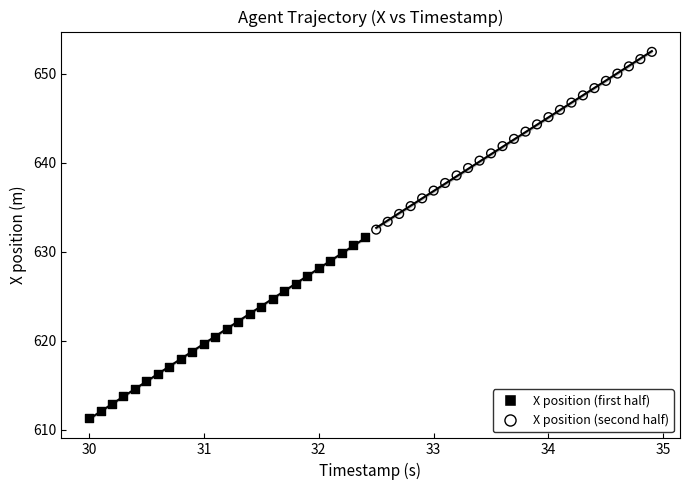

Which series reaches the minimum Y coordinate?

X position (first half)